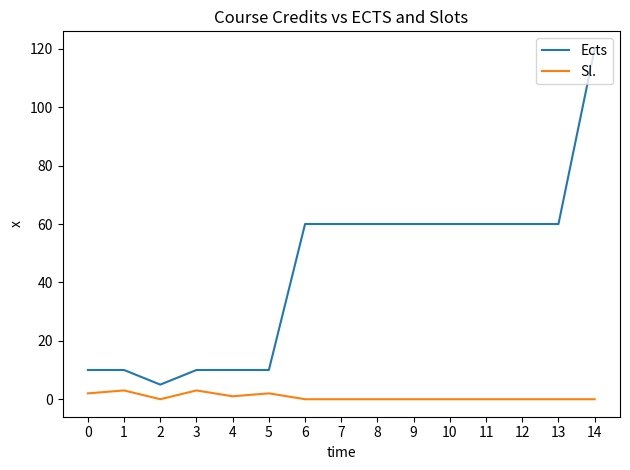

Where is the first local minimum for Ects?

2